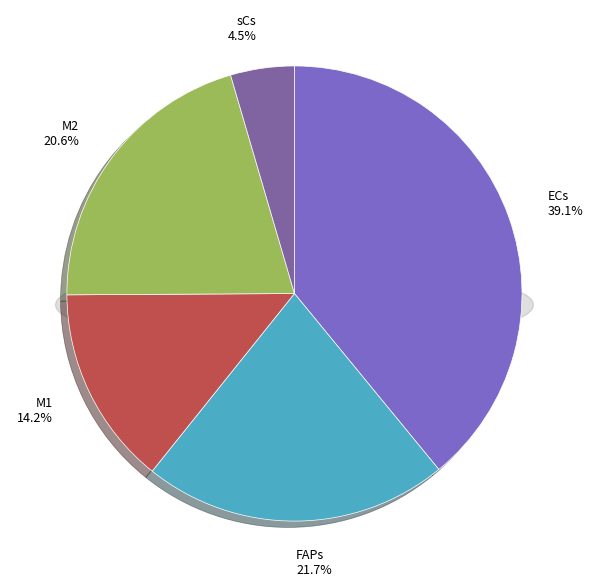

Is it true that 4 is 5% of the pie?

True